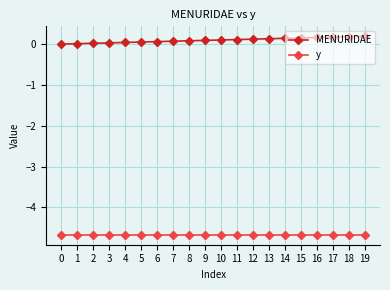

What is the spread (max minus min) of values at 4?

4.7